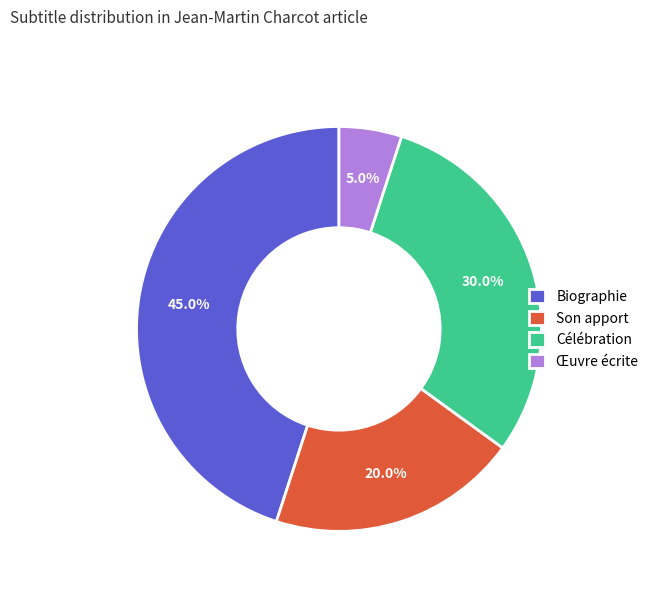

Rank the categories by value from highest to lowest.

Biographie, Célébration, Son apport, Œuvre écrite